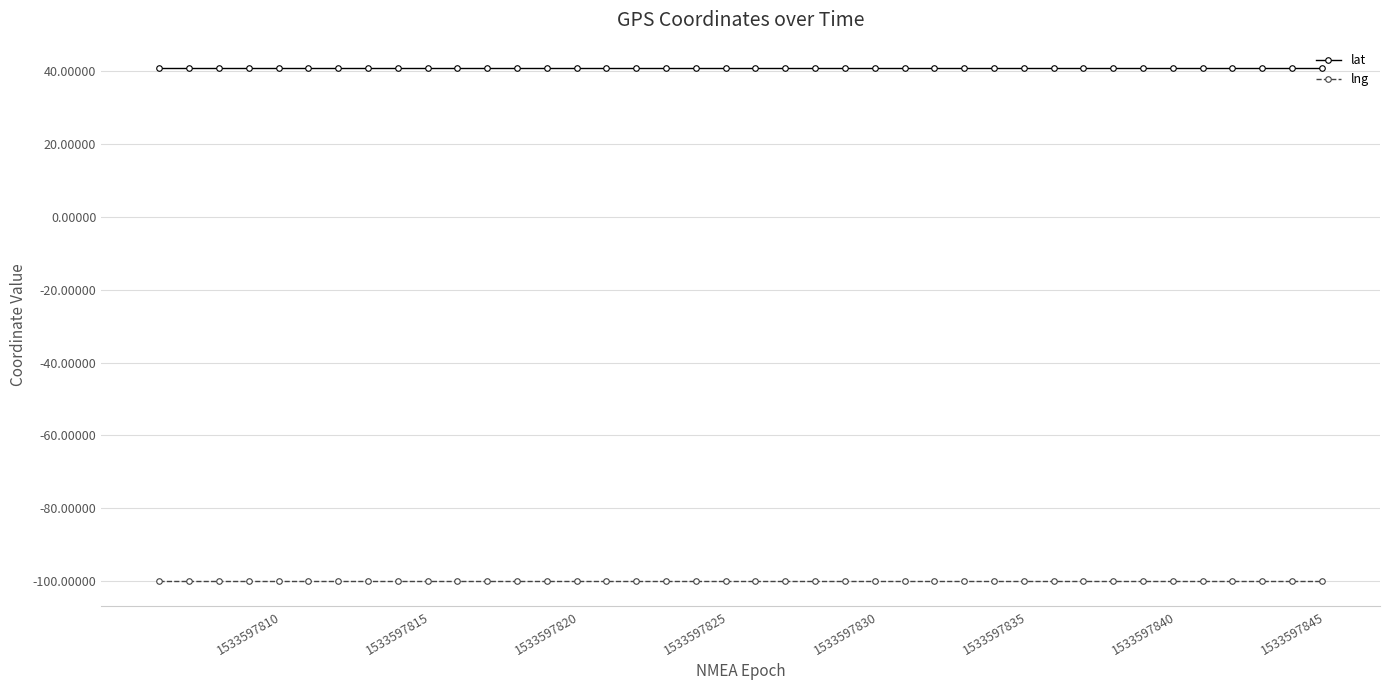

True or false: lat and lng intersect in this chart.

False